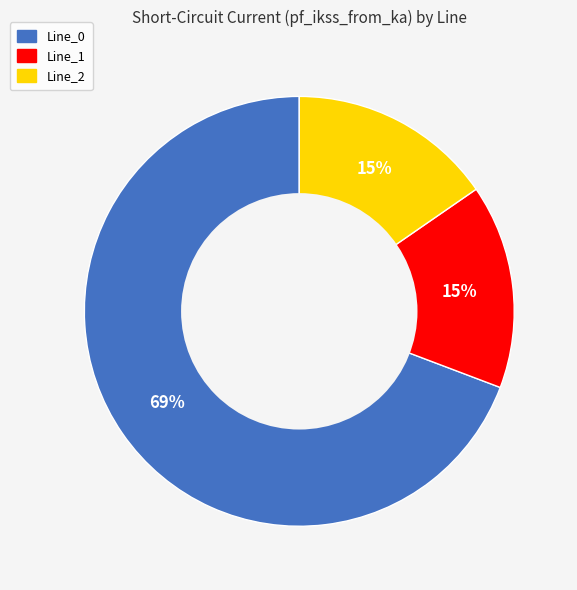

How many slices are in this pie chart?

3